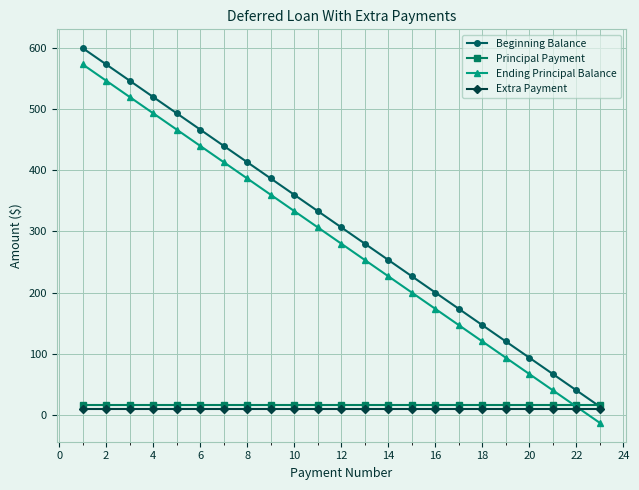

What is the greatest value displayed?

600.0